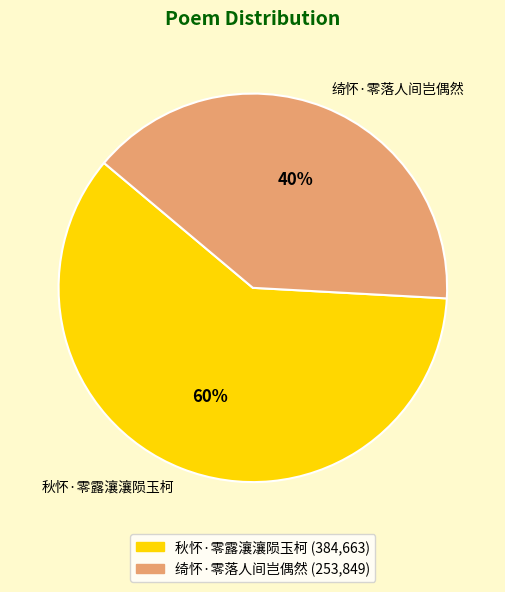

What percentage is the 秋怀·零露瀼瀼陨玉柯 slice, to the nearest percent?

60%